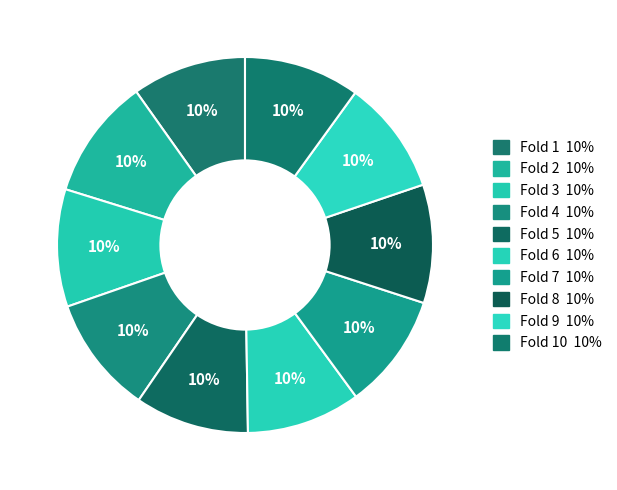

How many segments does this pie chart have?

10